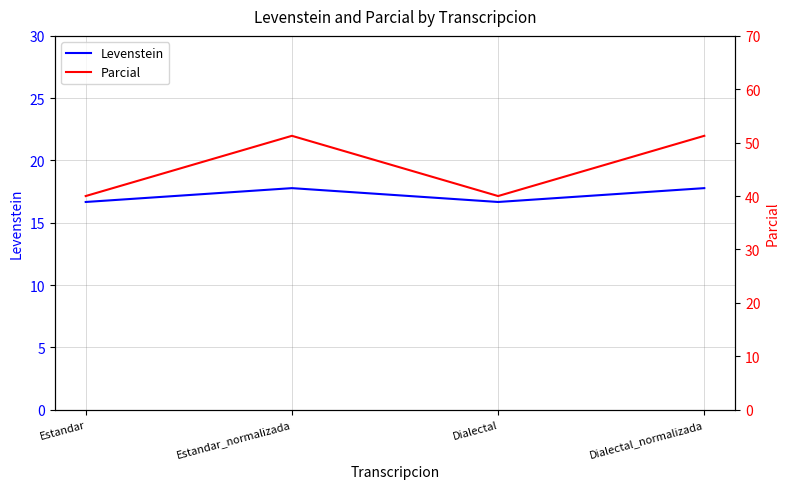

Reading left to right, extract all data points from this chart.

Levenstein: 16.7	17.8	16.7	17.8
Parcial: 40.0	51.3	40.0	51.3